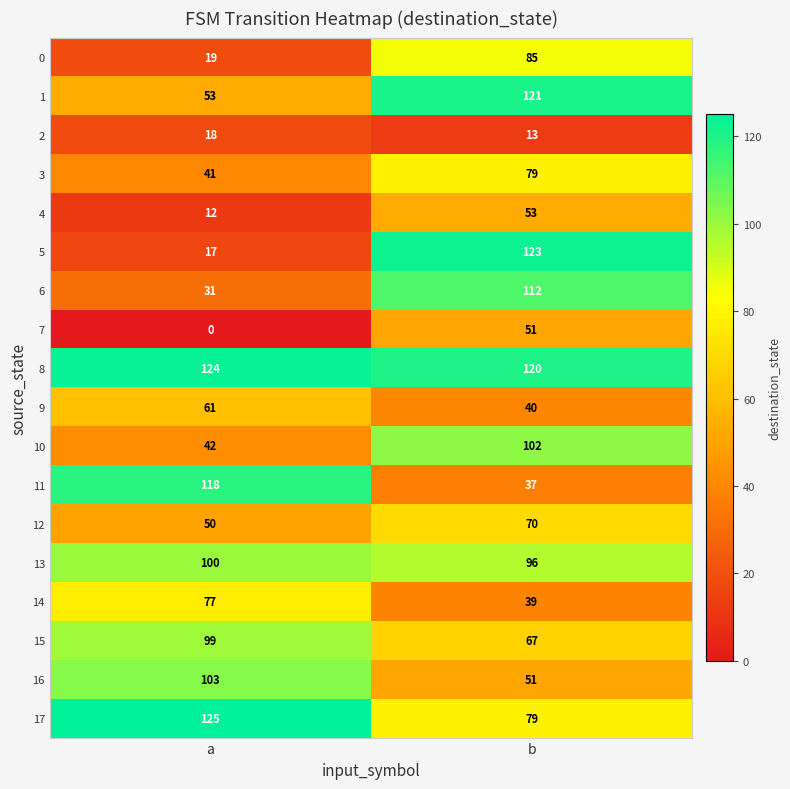

Is it true that 4 equals 53 at b?

True